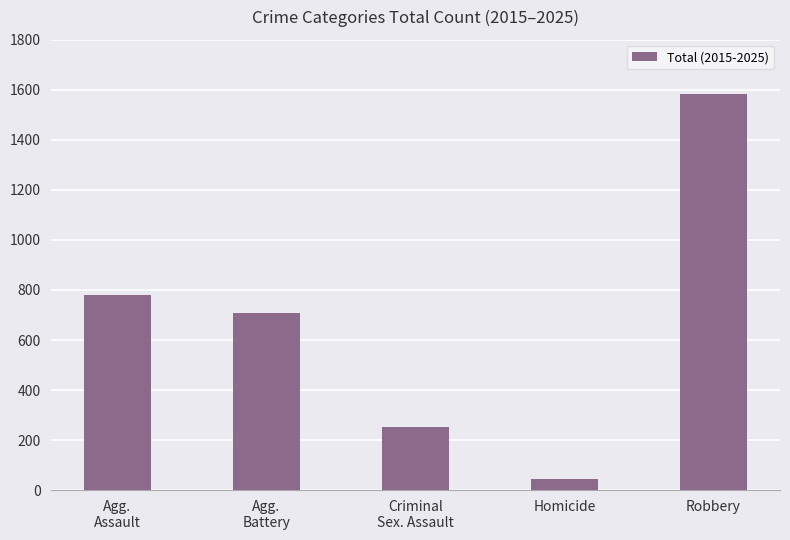

What is the maximum value shown in the chart?

1583